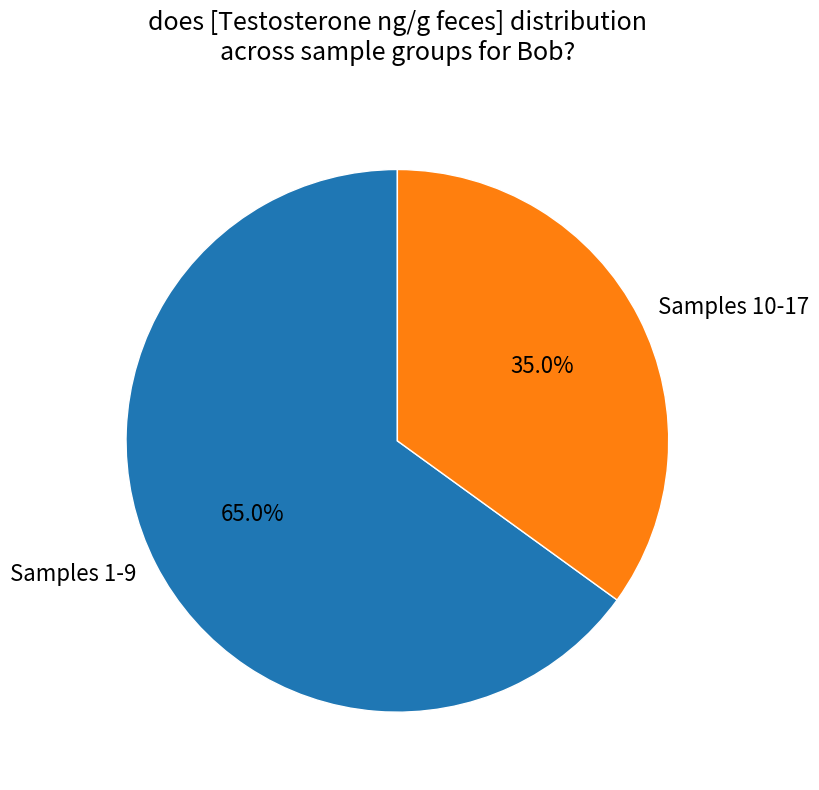

Is the sum of Samples 1-9 and Samples 10-17 greater than half?

Yes